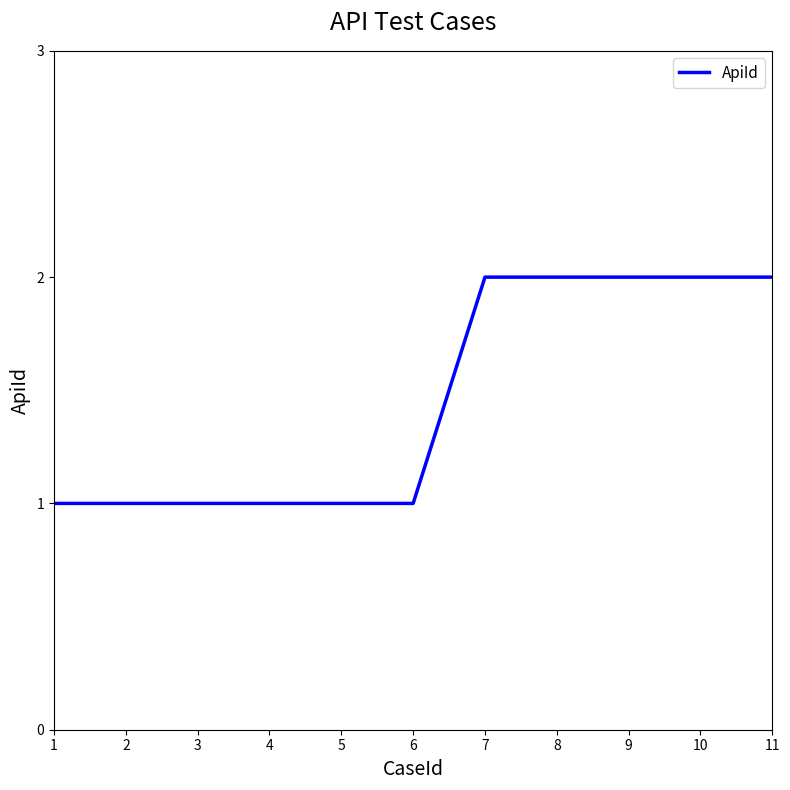

Does the chart display data point markers on the line(s)?

No